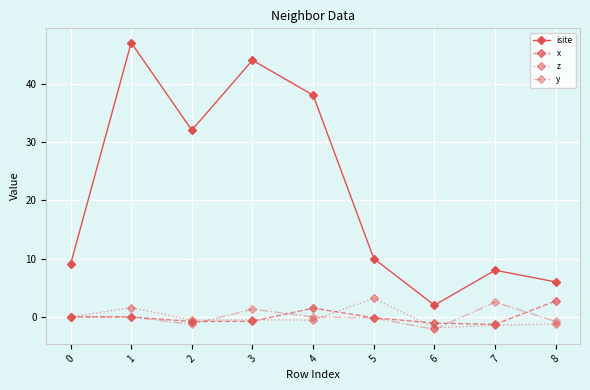

At which category is the sum across all series the highest?

1